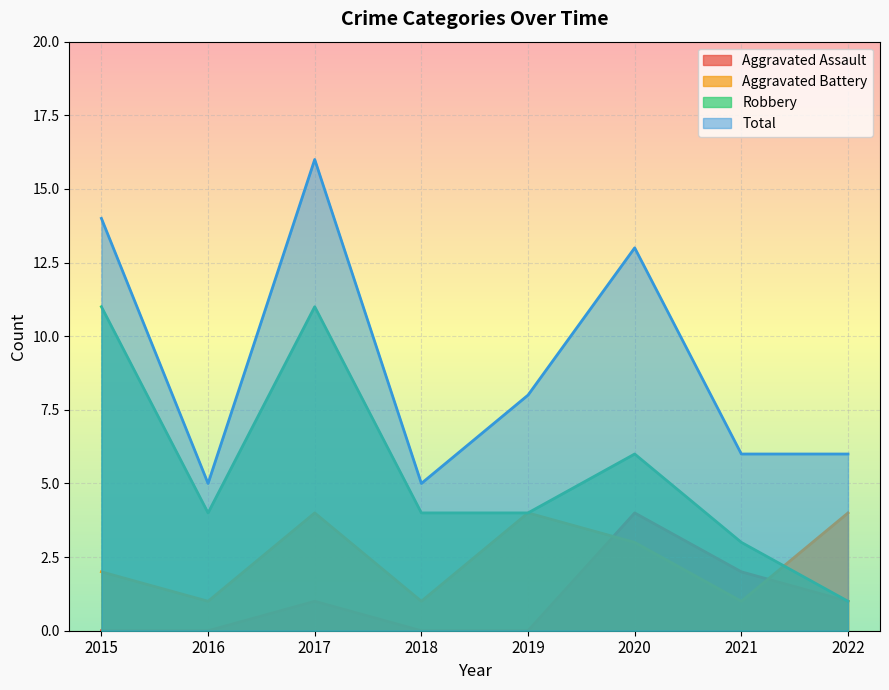

How many values in the Robbery series exceed 4?

3